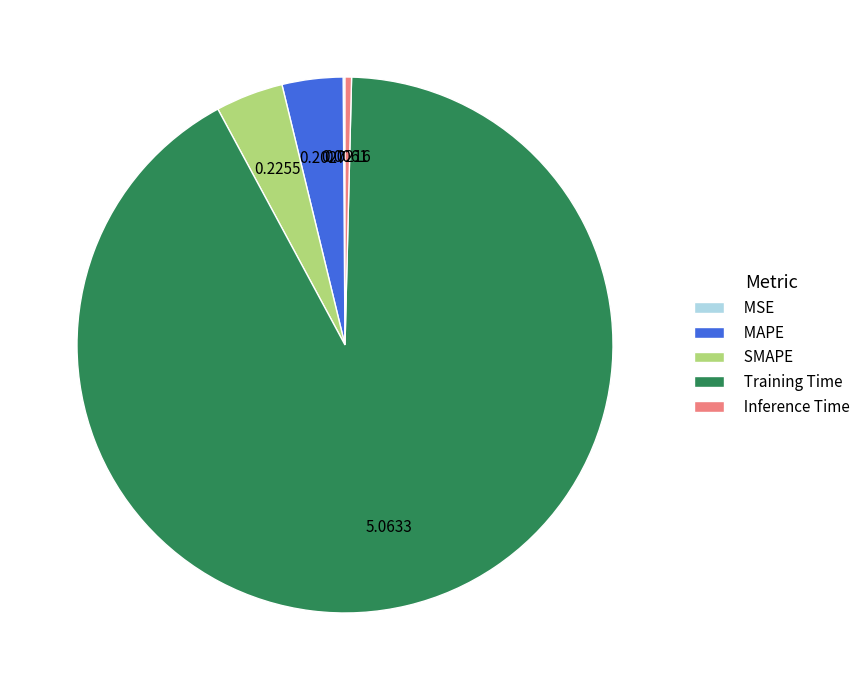

Is there a majority slice in this chart?

Yes